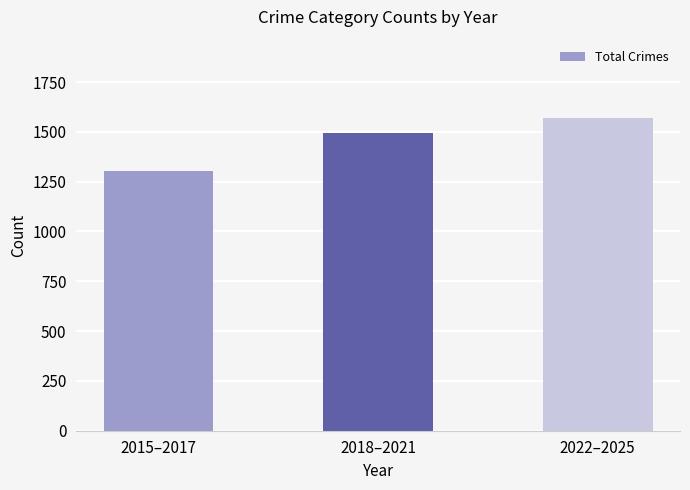

What is the approximate value at 2018–2021?

1494